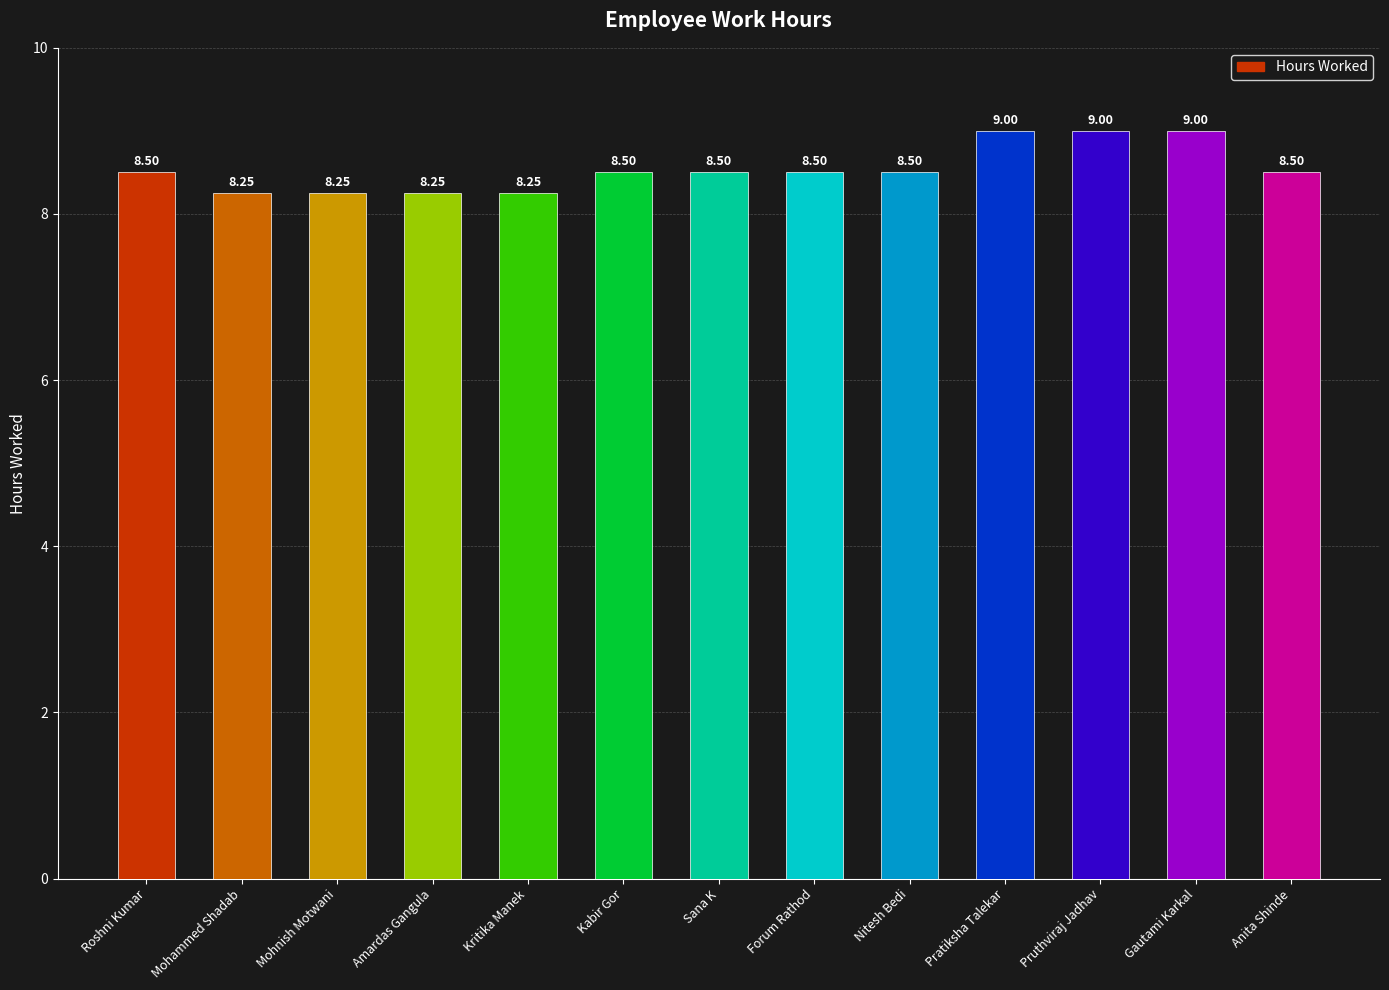

Which has a higher value, Amardas Gangula or Roshni Kumar?

Roshni Kumar